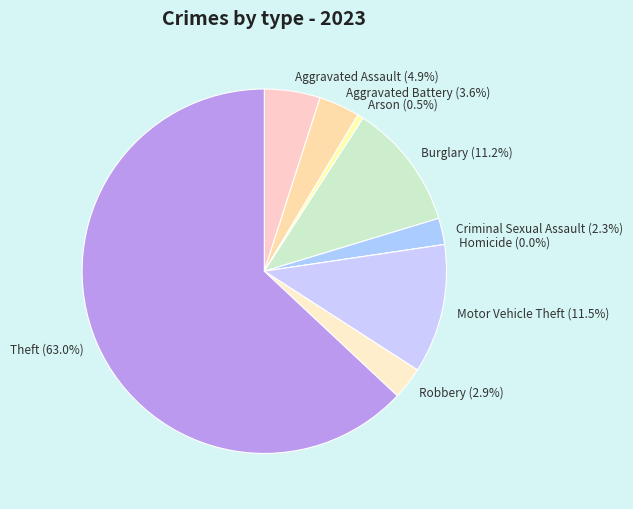

How many segments does this pie chart have?

9